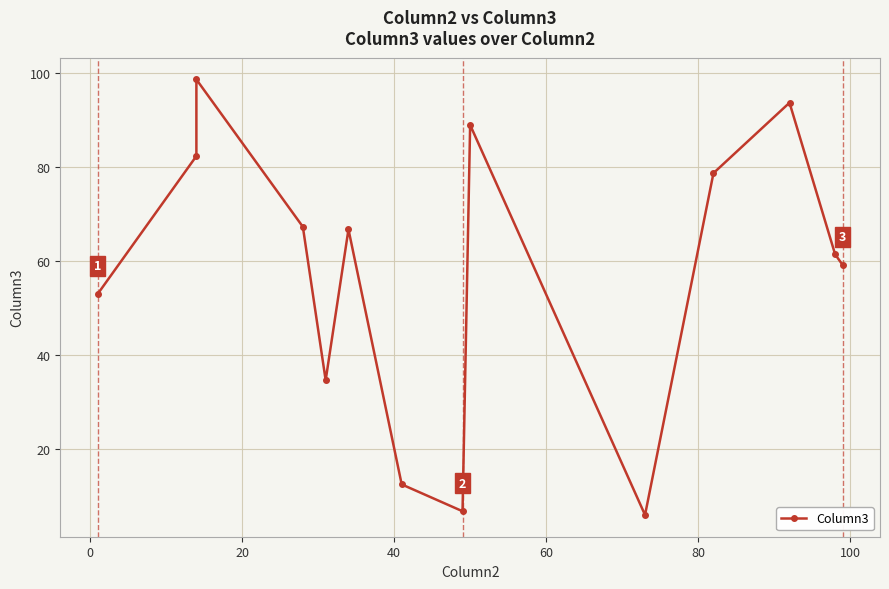

Reading left to right, transcribe all the data shown in this chart.

53.0	82.4	98.7	67.4	34.7	66.8	12.5	6.8	89.0	6.0	78.8	93.8	61.5	59.2